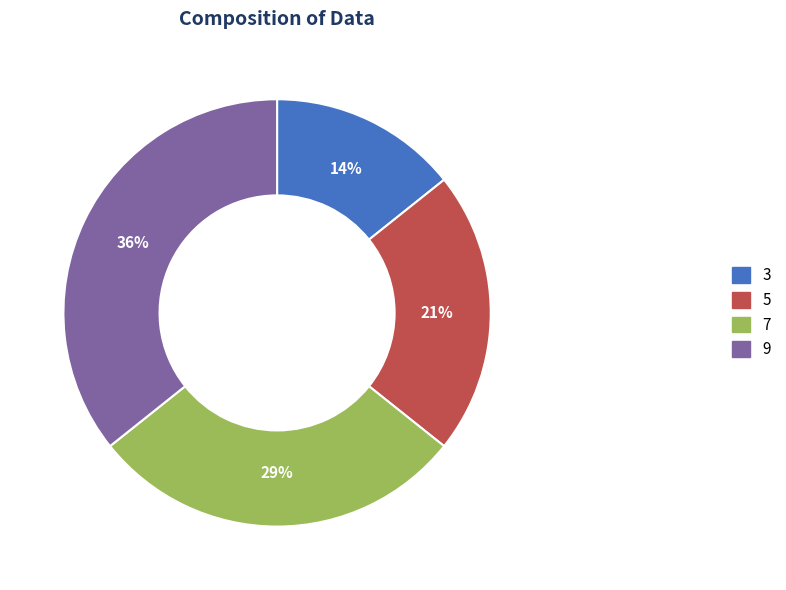

Is there any slice that represents more than half of the pie?

No